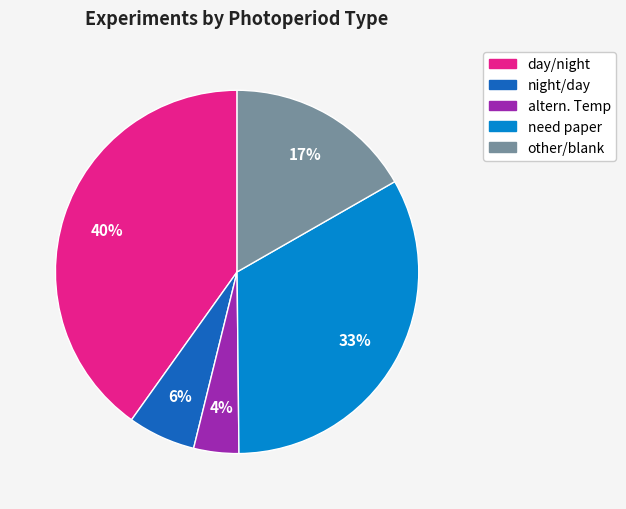

To the nearest percent, what is the average slice percentage?

20%